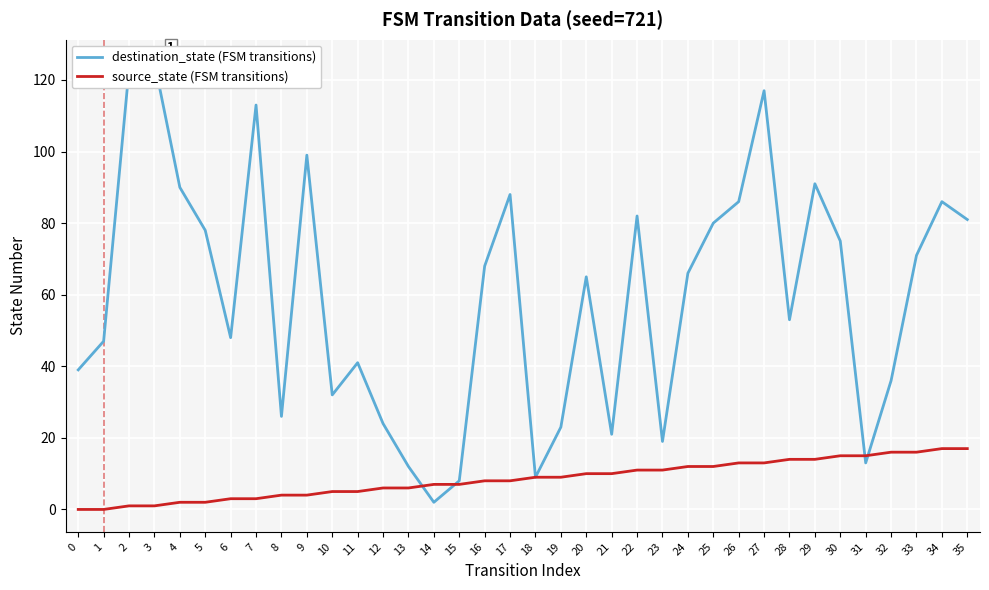

Is the value of destination_state (FSM transitions) at 8 greater than the value of source_state (FSM transitions) at 11?

Yes